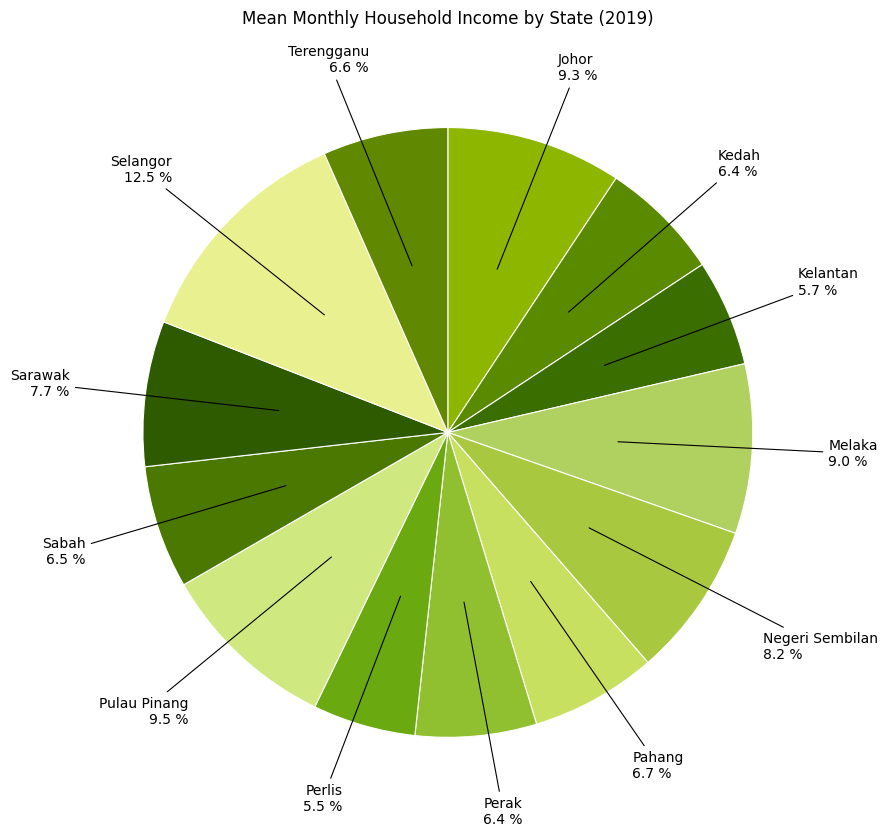

How many segments does this pie chart have?

13